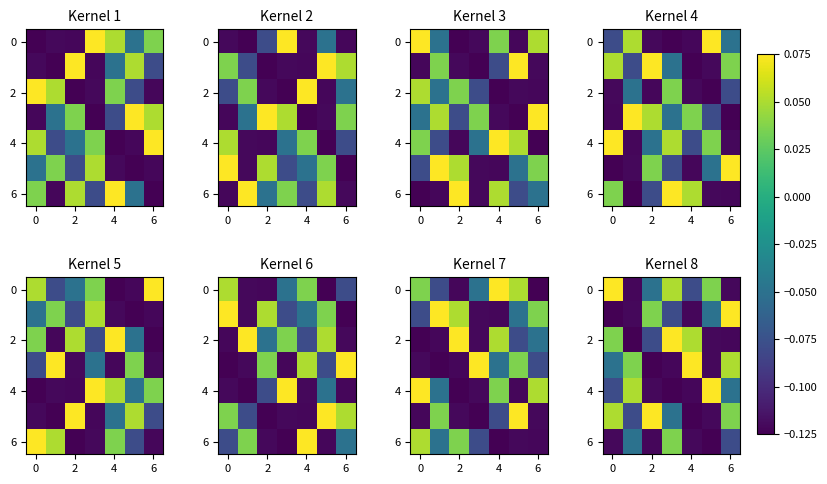

At which category is the sum across all series the highest?

6